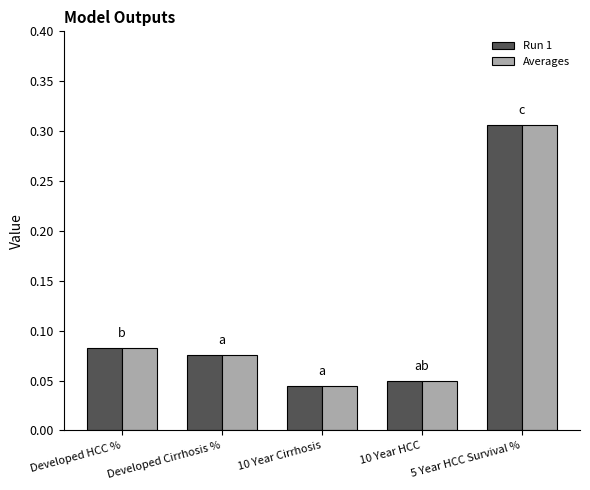

What is the sum of all Averages values?

0.6